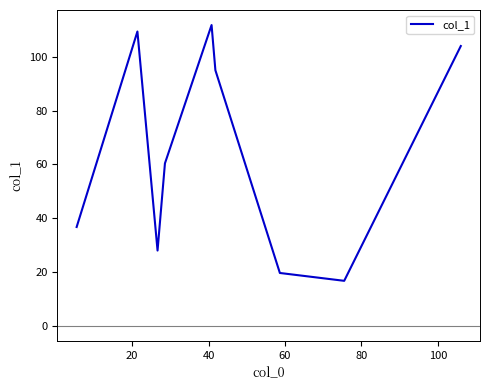

How many lines are shown in the chart?

1